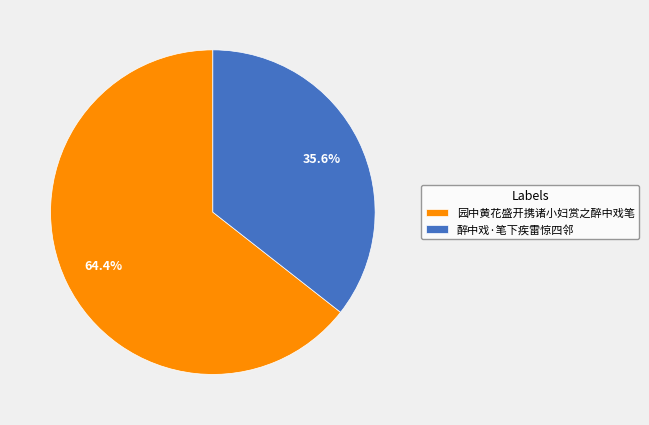

Count the number of slices in the pie.

2